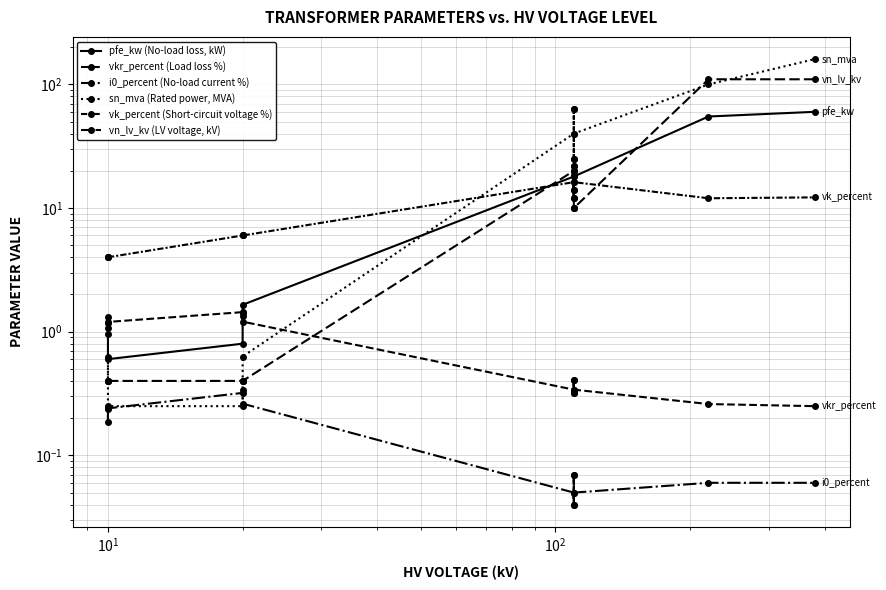

Does the chart display data point markers on the line(s)?

Yes